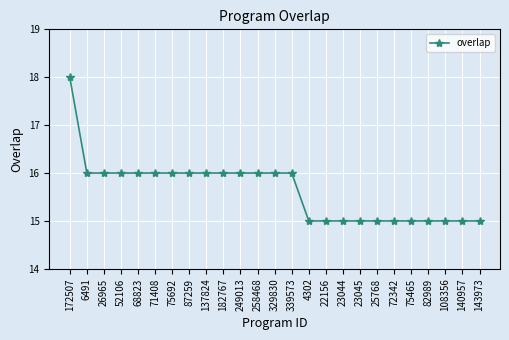

Count the values in the range 15 to 16.

24